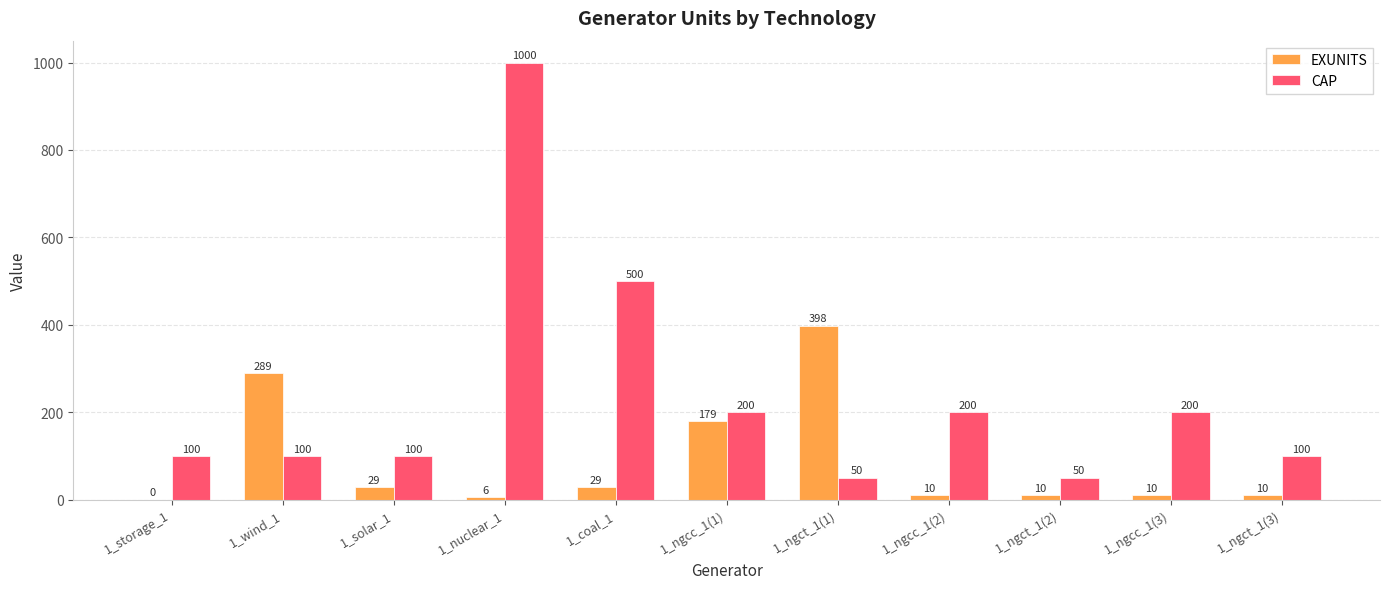

Which series has the largest range (max minus min)?

CAP